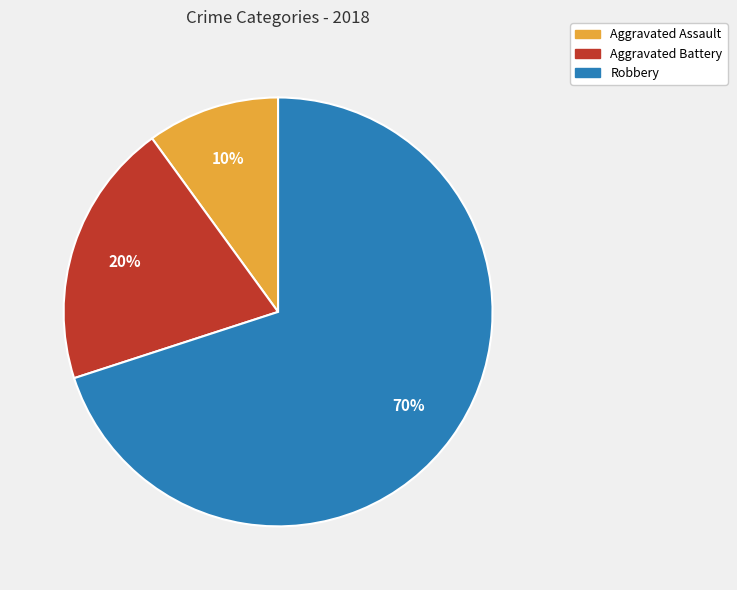

What percentage is the Aggravated Battery slice, to the nearest percent?

20%